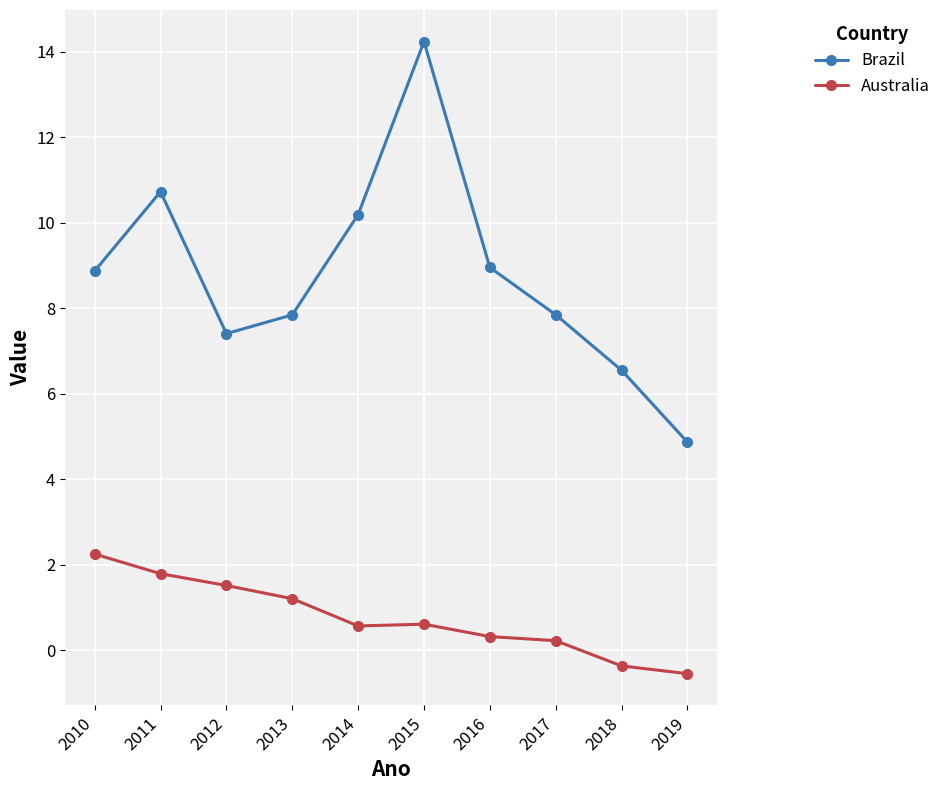

What are all the series names shown in the legend?

Brazil, Australia